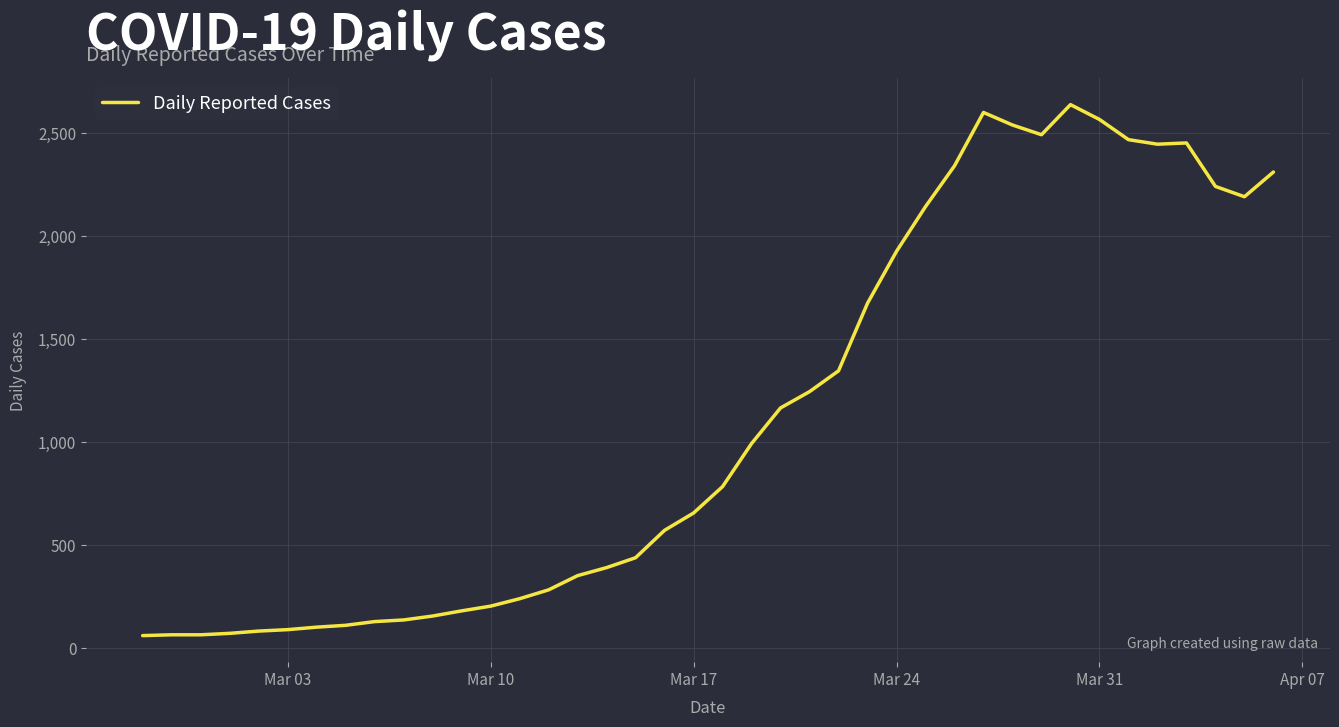

What is the minimum value shown in the chart?

61